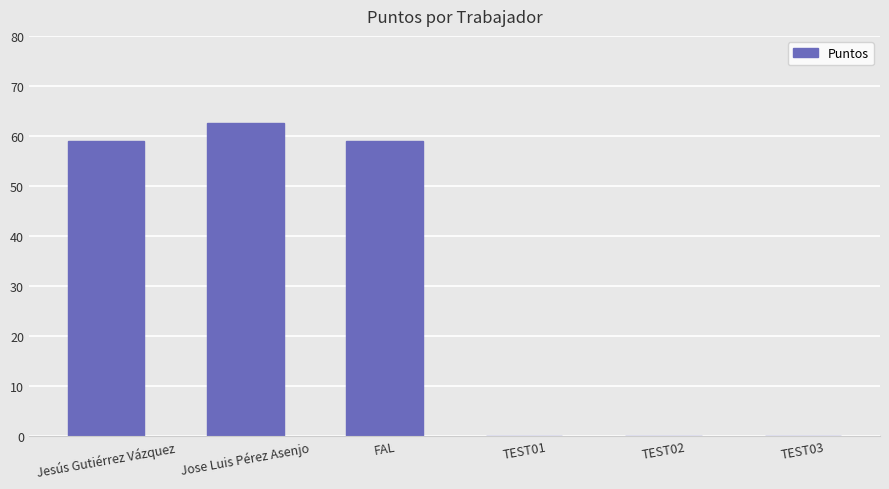

Is it true that the value at FAL is 58.9?

True